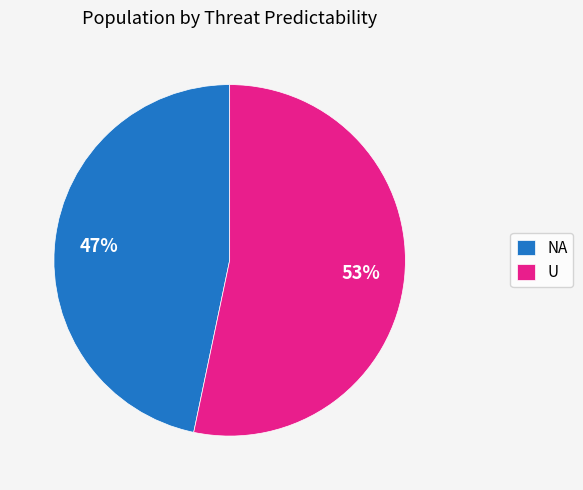

To the nearest percent, what percentage of the pie is U?

53%